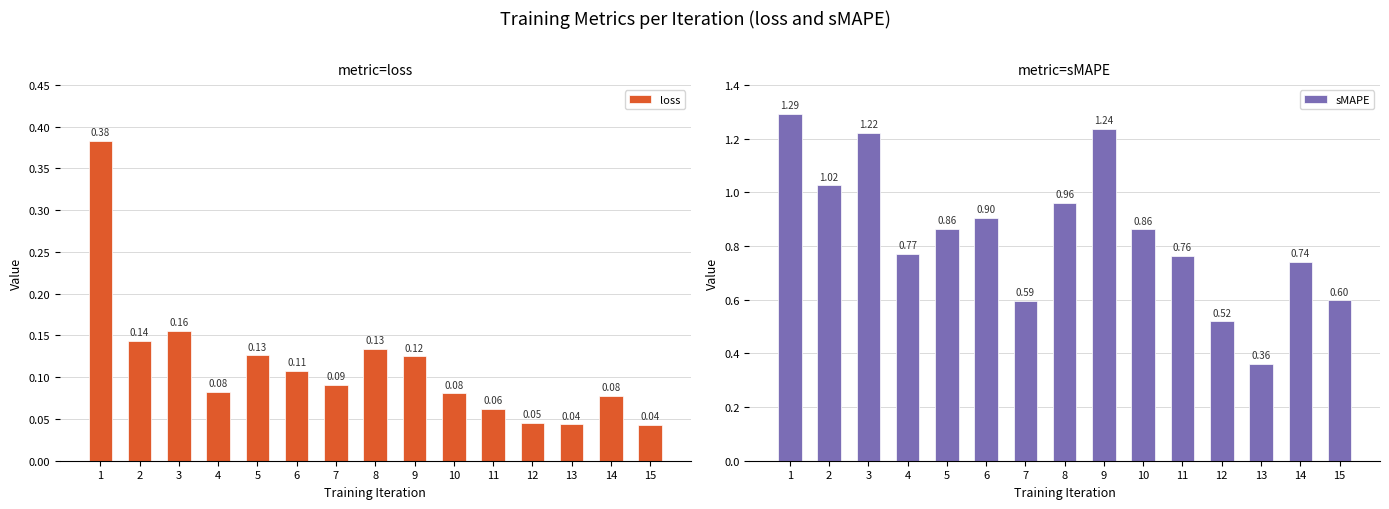

Reading left to right, what are all the values shown in this chart?

loss: 1=0.4	2=0.1	3=0.2	4=0.1	5=0.1	6=0.1	7=0.1	8=0.1	9=0.1	10=0.1	11=0.1	12=0.0	13=0.0	14=0.1	15=0.0
sMAPE: 1=1.3	2=1.0	3=1.2	4=0.8	5=0.9	6=0.9	7=0.6	8=1.0	9=1.2	10=0.9	11=0.8	12=0.5	13=0.4	14=0.7	15=0.6